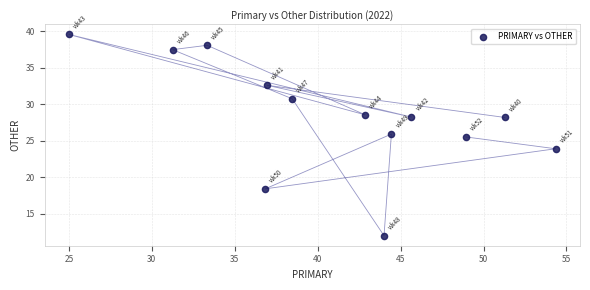

What Y value in the scatter plot is closest to 25?

25.5